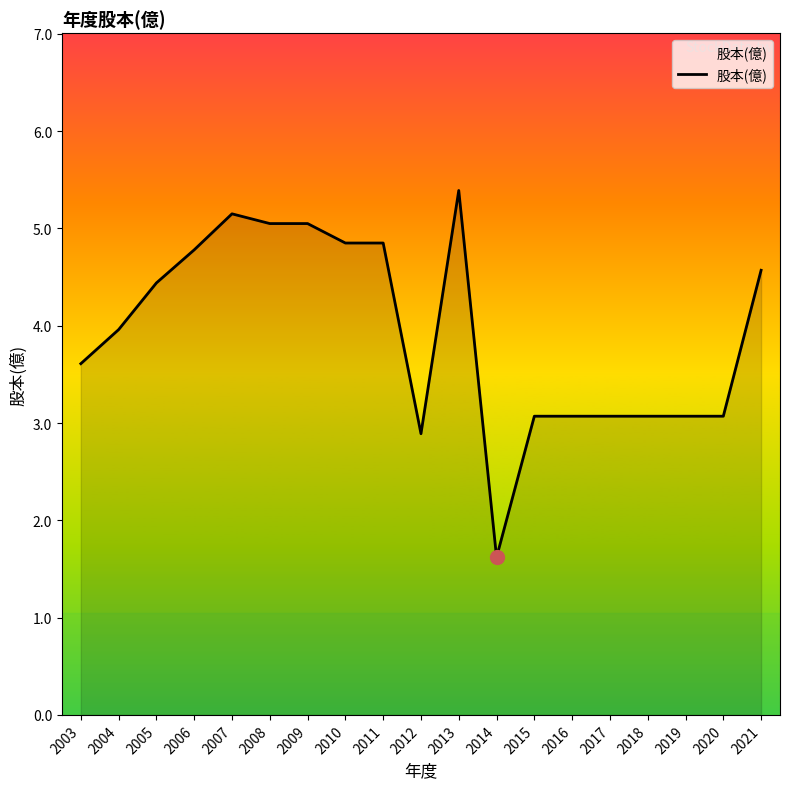

What is the difference between the maximum and minimum values?

3.8